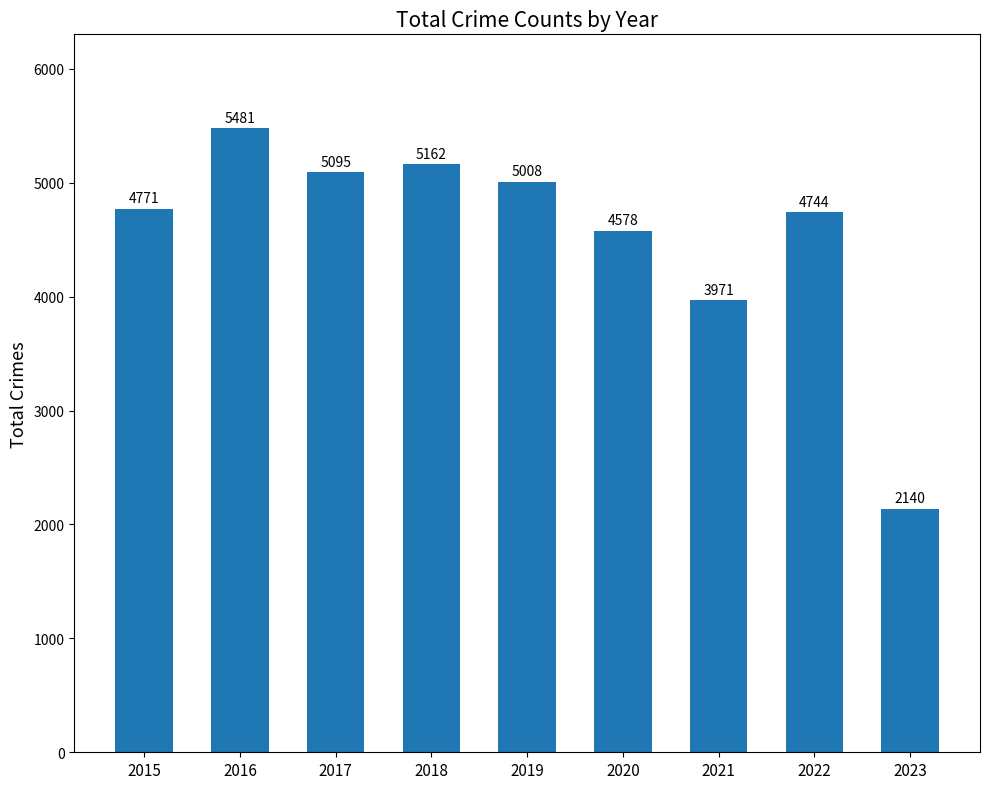

Which category has the lowest value across all series?

2023